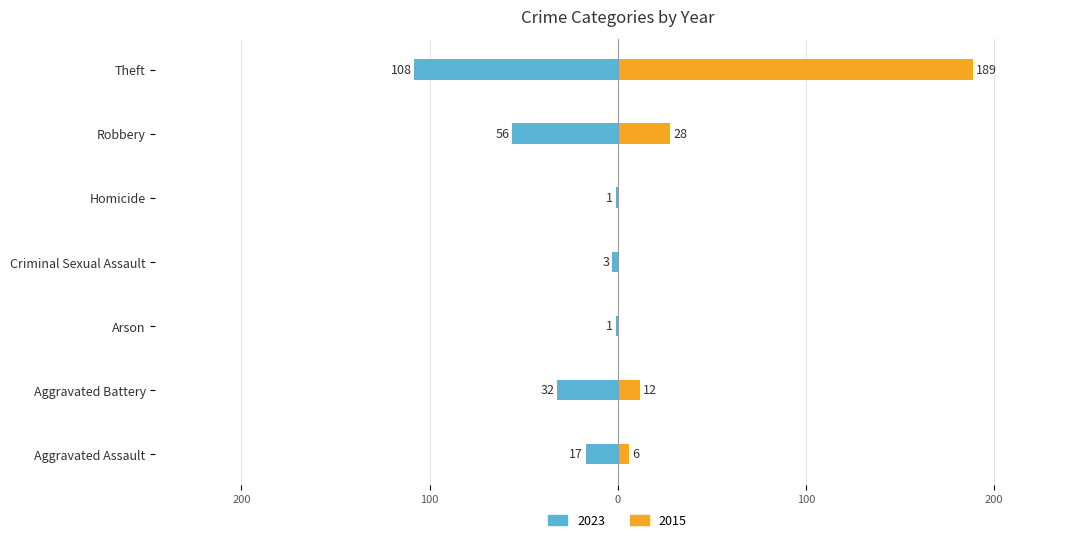

What is the label of the 4th bar from the right?

Criminal Sexual Assault